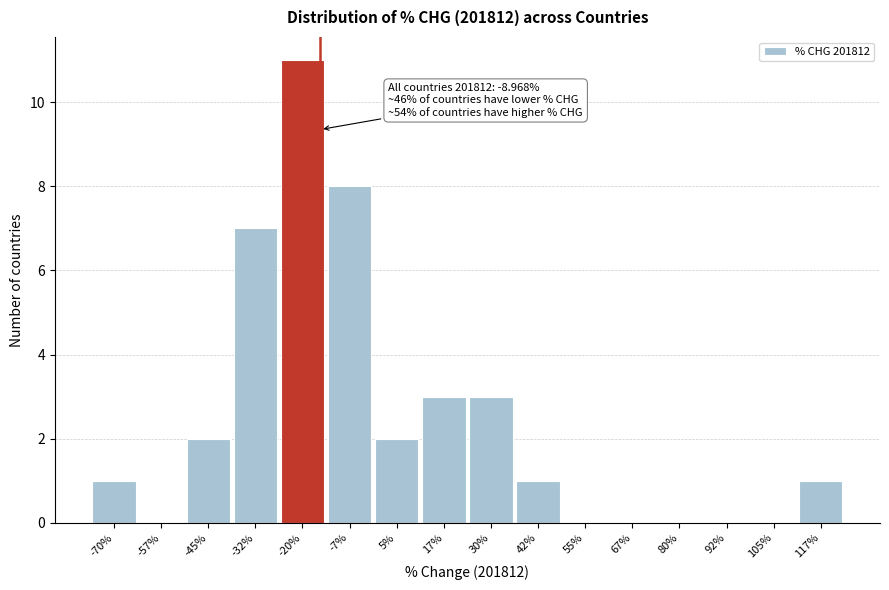

Reading right to left, what are all the values shown in this chart?

117%=1	105%=0	92%=0	80%=0	67%=0	55%=0	42%=1	30%=3	17%=3	5%=2	-7%=8	-20%=11	-32%=7	-45%=2	-57%=0	-70%=1